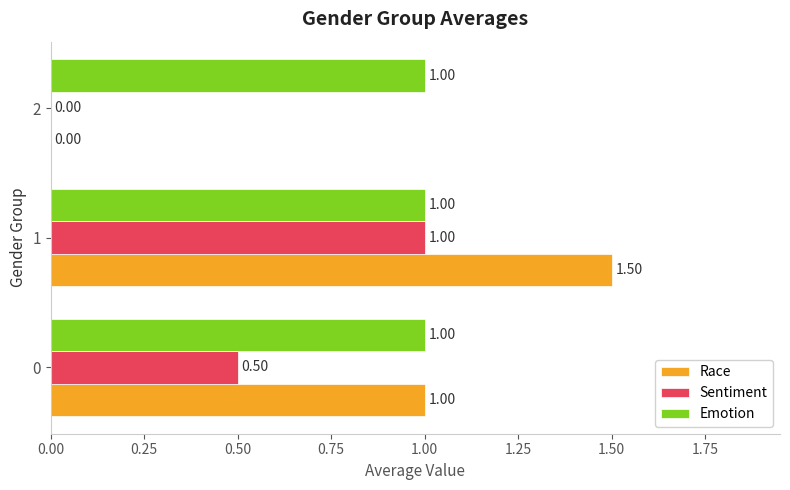

Which series has the largest total across all categories?

Emotion